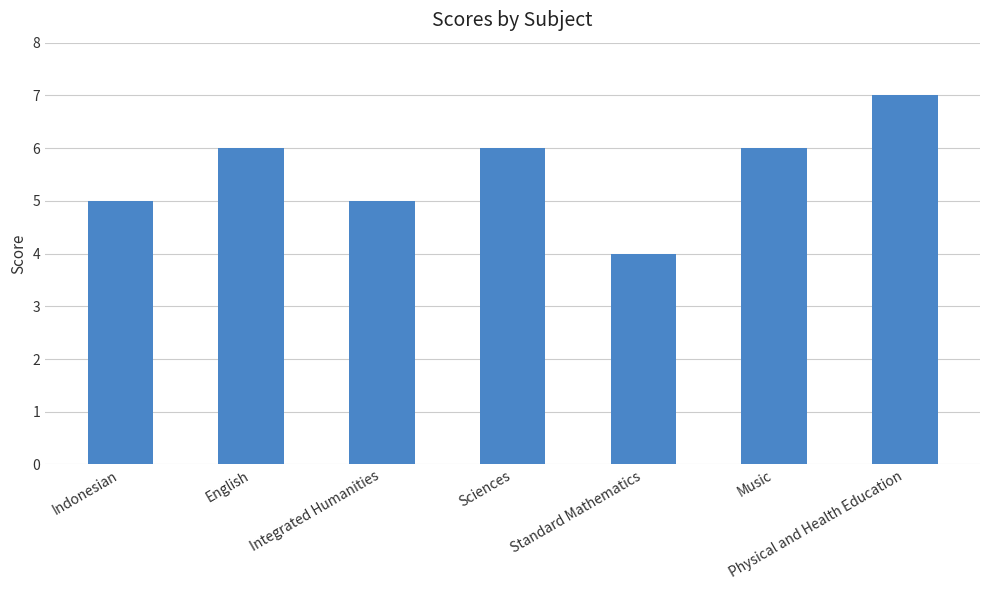

What is the ratio of the value at Standard Mathematics to the value at Physical and Health Education?

0.6